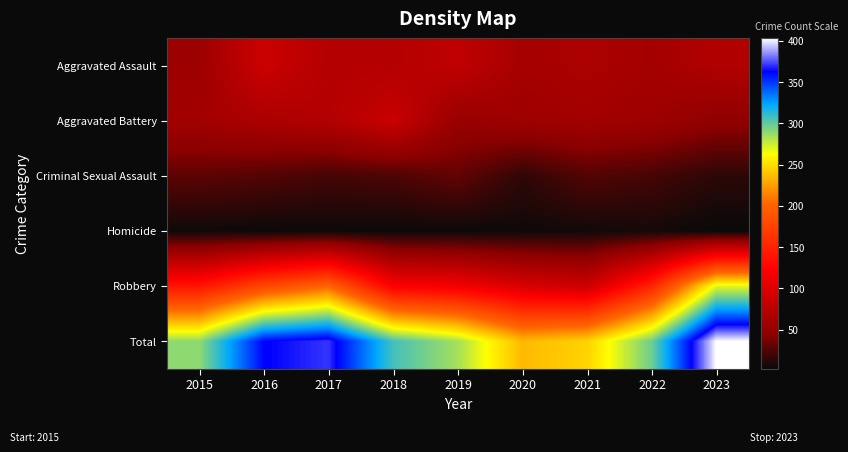

Reading left to right, extract all data points from this chart.

Aggravated Assault: 2015=56	2016=88	2017=72	2018=72	2019=80	2020=62	2021=66	2022=61	2023=70
Aggravated Battery: 2015=60	2016=66	2017=71	2018=86	2019=53	2020=57	2021=60	2022=56	2023=47
Criminal Sexual Assault: 2015=29	2016=26	2017=22	2018=24	2019=31	2020=15	2021=26	2022=22	2023=14
Homicide: 2015=5	2016=4	2017=4	2018=4	2019=4	2020=5	2021=6	2022=7	2023=3
Robbery: 2015=139	2016=178	2017=202	2018=121	2019=116	2020=97	2021=88	2022=151	2023=269
Total: 2015=289	2016=362	2017=371	2018=307	2019=284	2020=236	2021=246	2022=297	2023=403